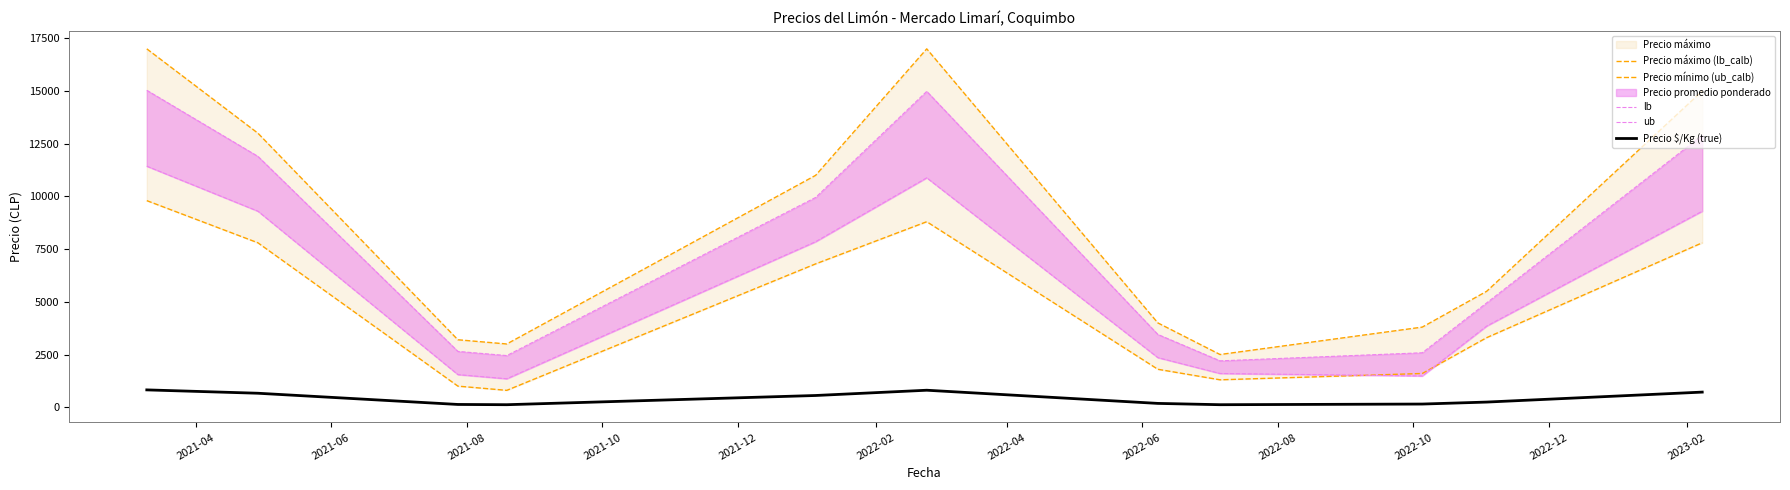

True or false: ub has more than 1 points higher than both neighbors.

False